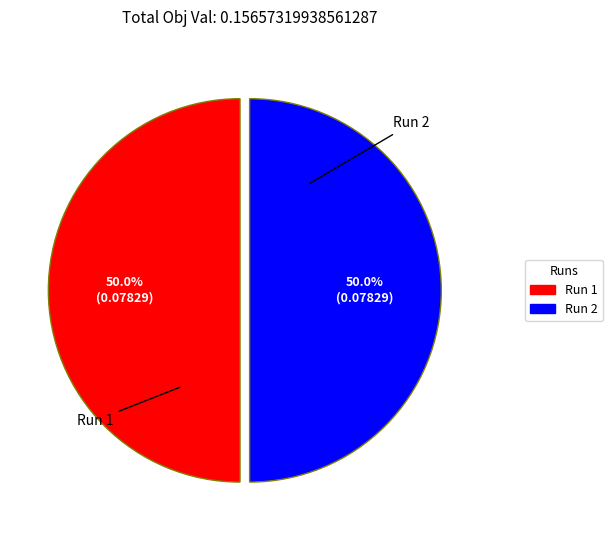

To the nearest percent, what percentage of the pie is Run 1?

50%